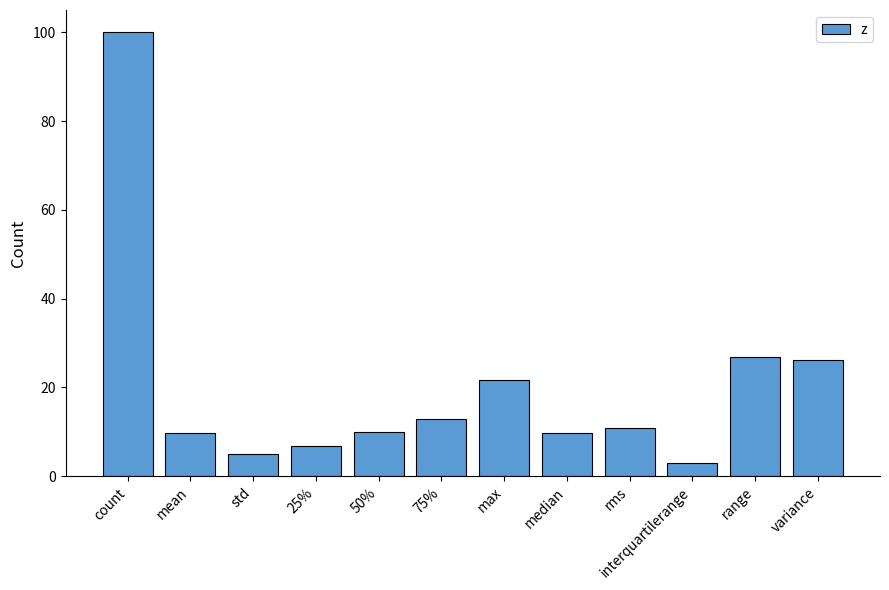

What is the change in value from std to 50%?

+4.8